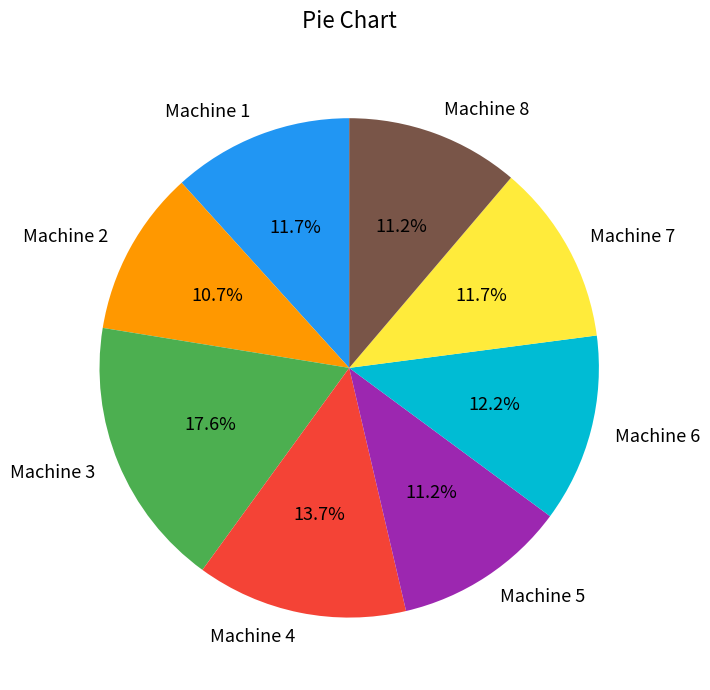

Is it true that Machine 8 is 11% of the pie?

True